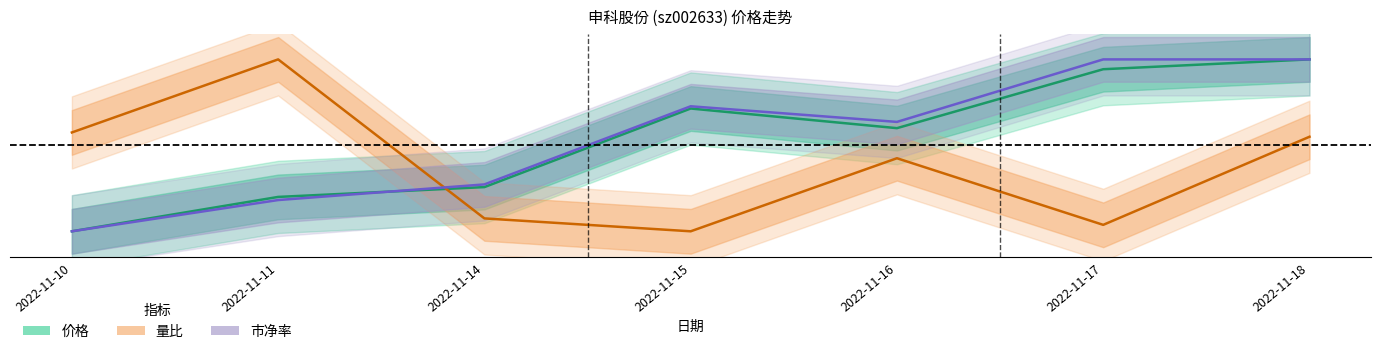

What is the difference between the highest and lowest values at 2022-11-15?

0.7